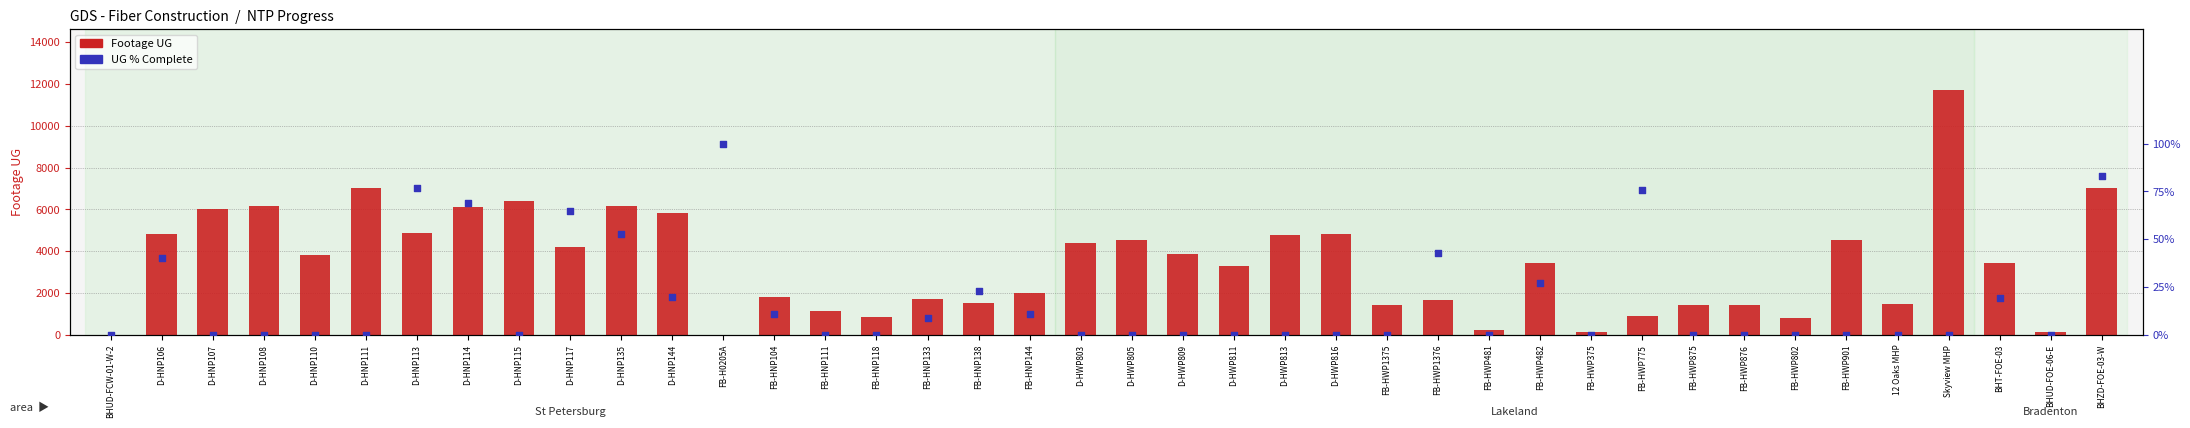

Which series reaches the minimum Y coordinate?

Footage UG